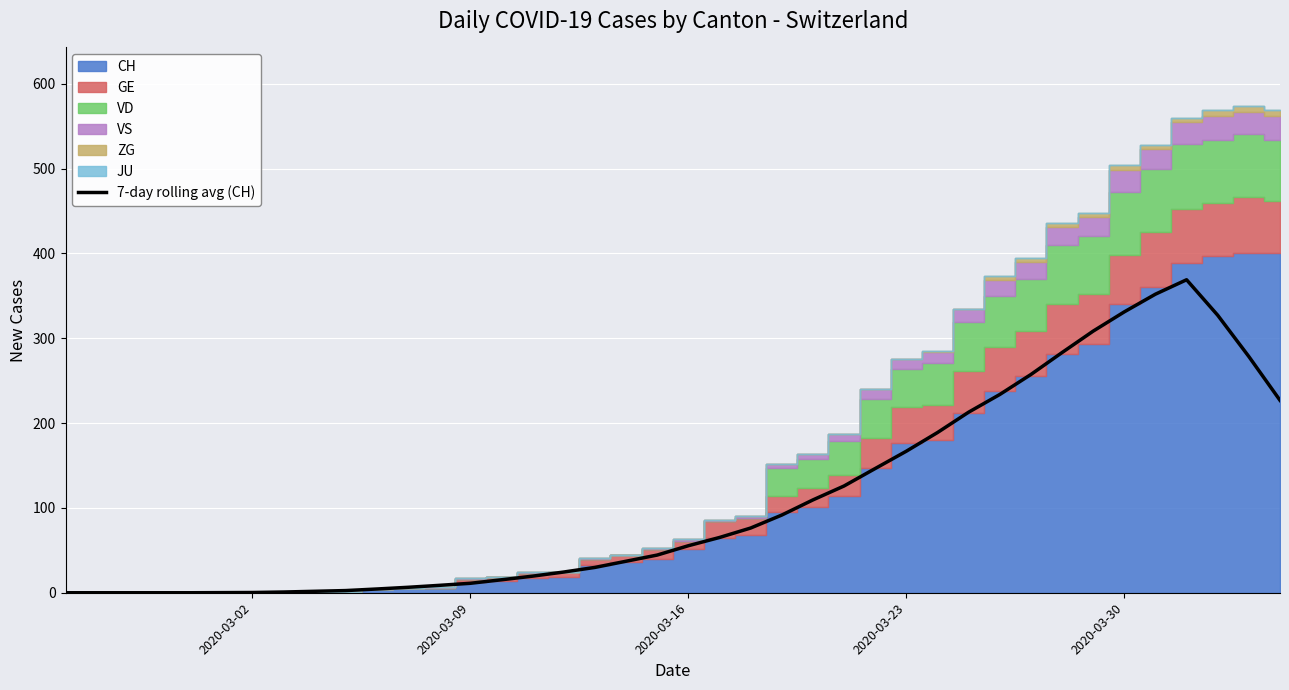

What is the highest value of the 7-day rolling avg (CH) series?

369.0